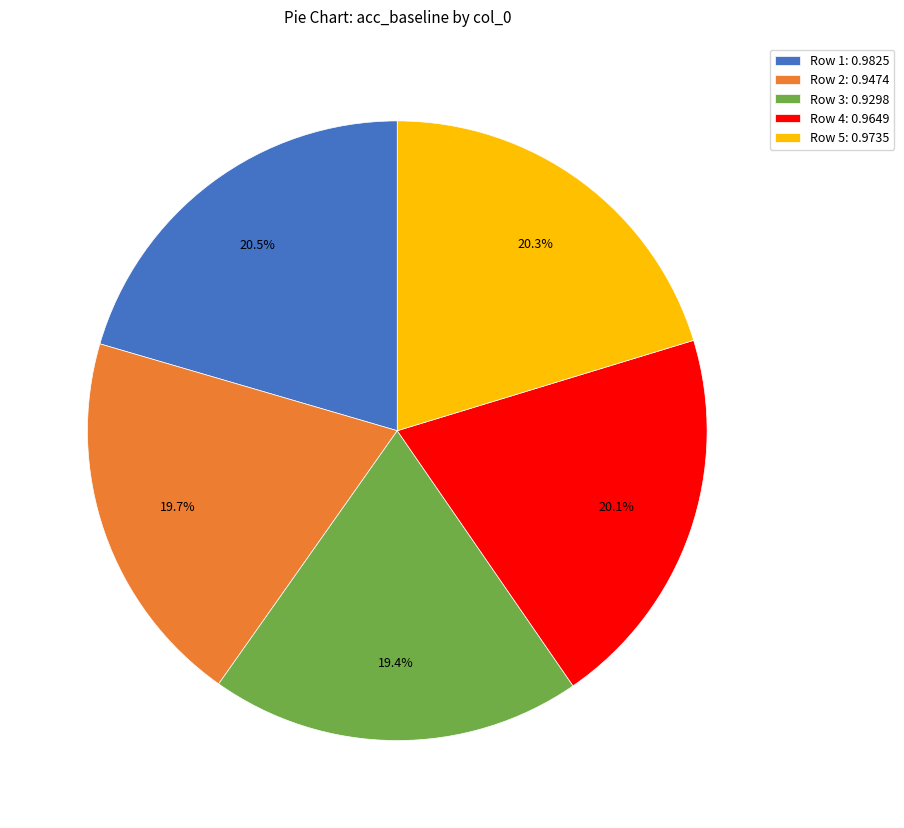

What portion of the pie excludes Row 3: 0.9298?

80.6%